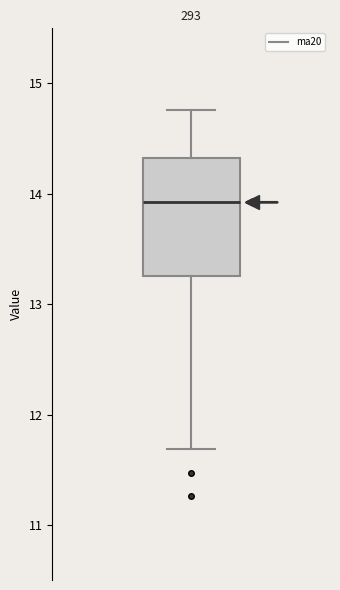

Where does the median line of the box sit on the y-axis? The values are not printed on the chart, so give them approximately, as read against the axis.

13.9